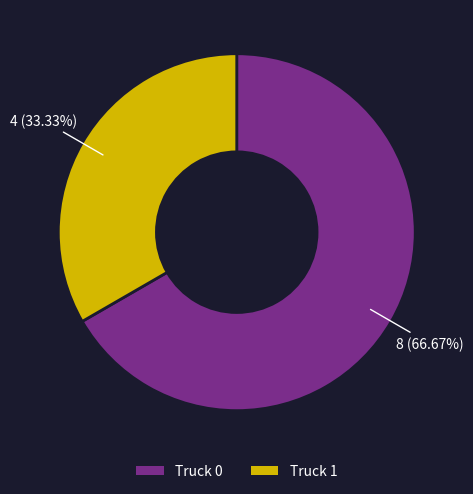

To the nearest percent, what is the combined percentage of Truck 1 and Truck 0?

100%